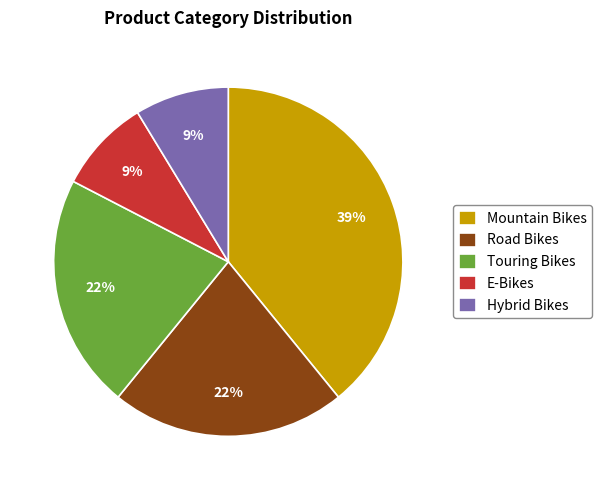

True or false: Touring Bikes accounts for 35% of the total.

False